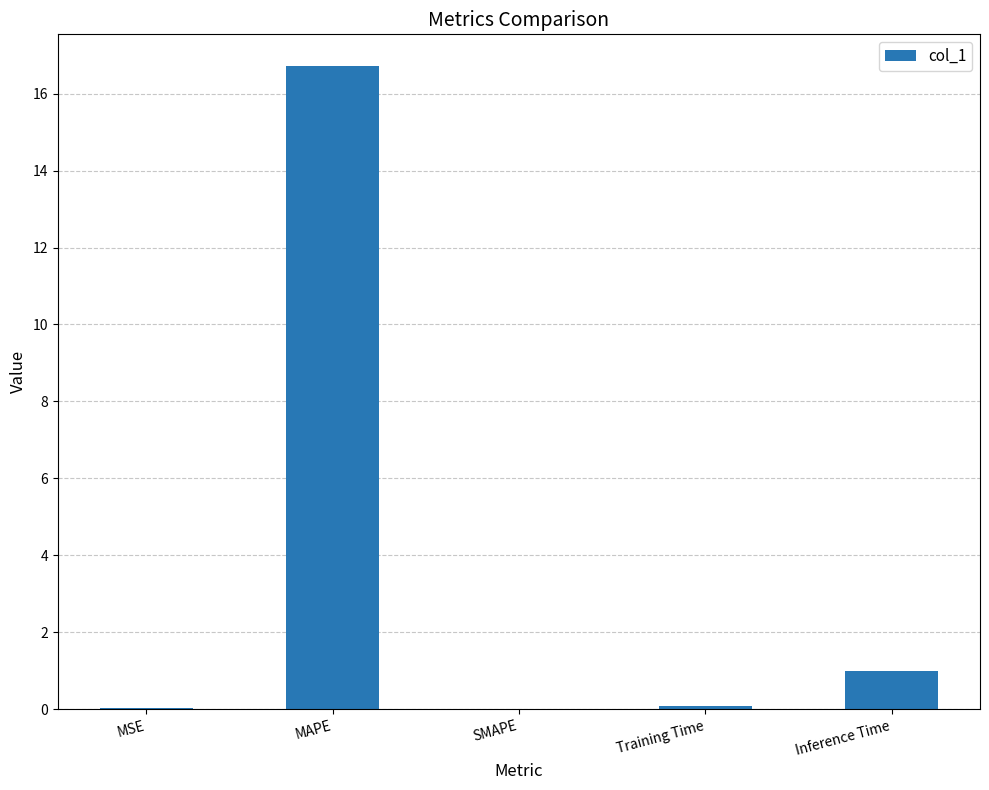

Which label corresponds to the largest value in the chart?

MAPE